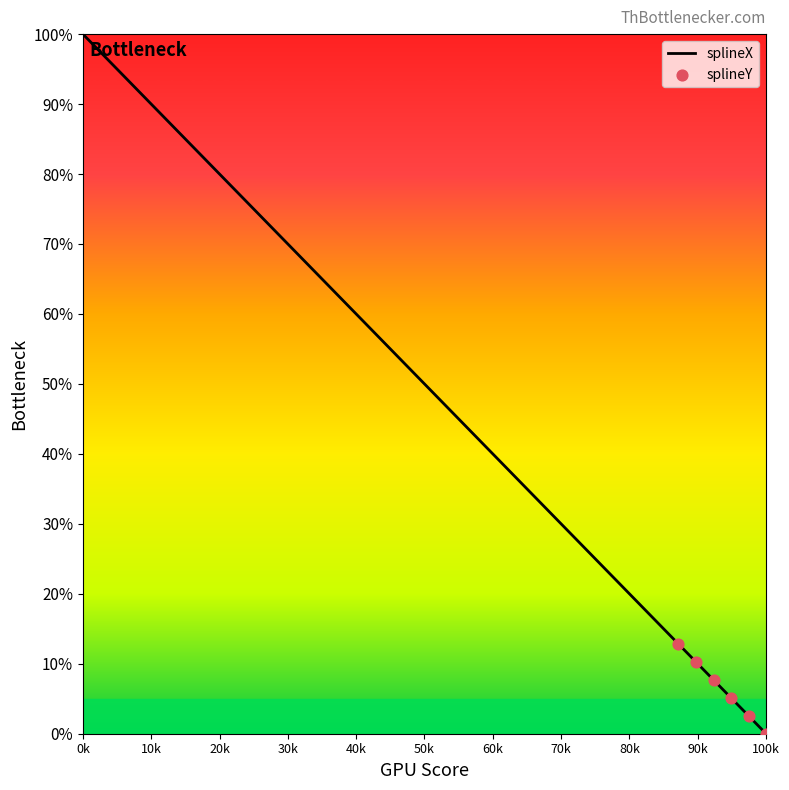

What is the maximum value shown in the chart?

100.0